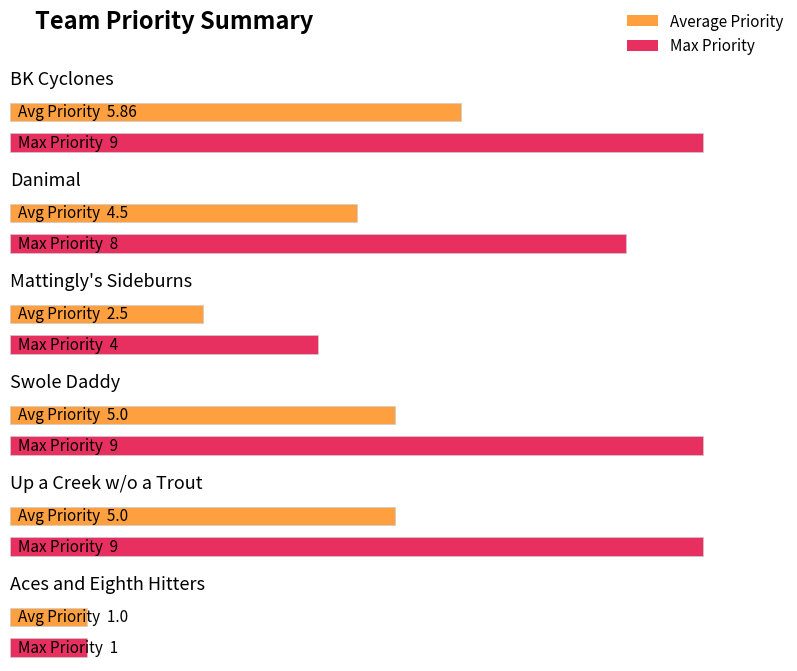

Rank the series by their maximum value, from lowest to highest.

Average Priority, Max Priority